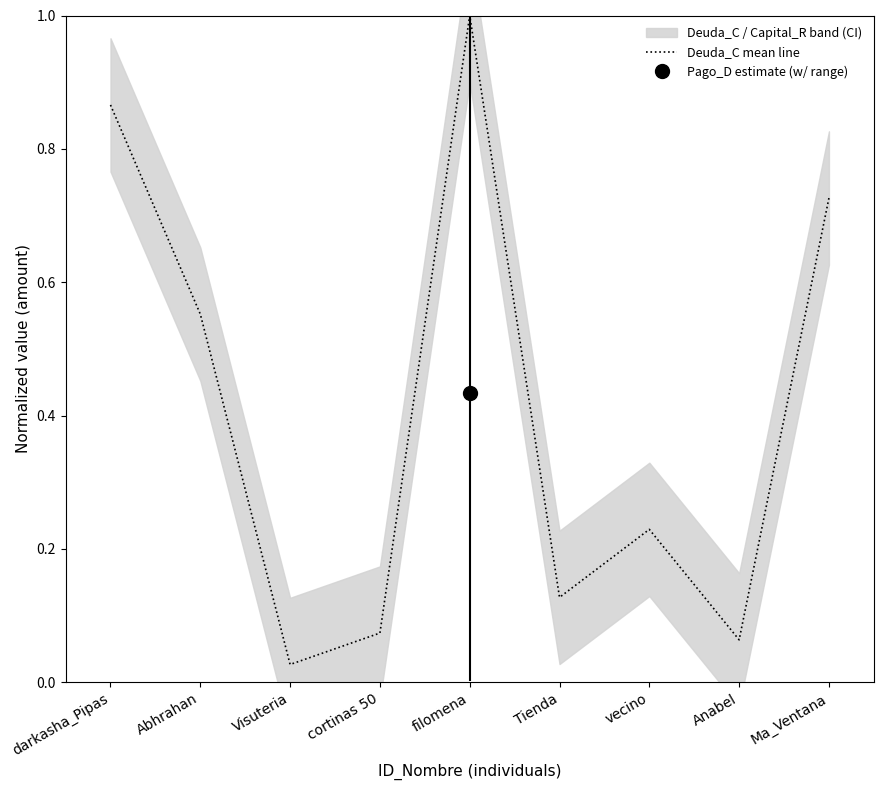

List the labels in order of value, smallest first.

Visuteria, Anabel, cortinas 50, Tienda, vecino, Abhrahan, Ma_Ventana, darkasha_Pipas, filomena